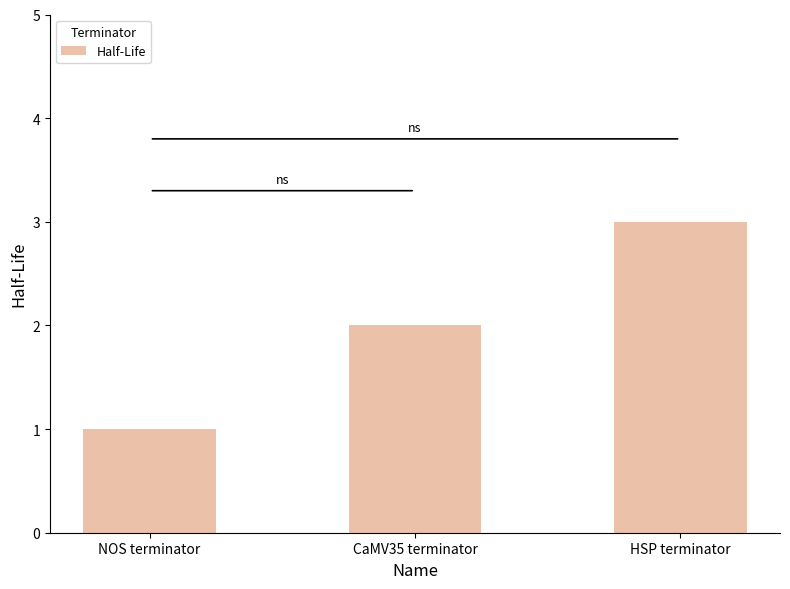

What is the value of the 1st bar from the left?

1